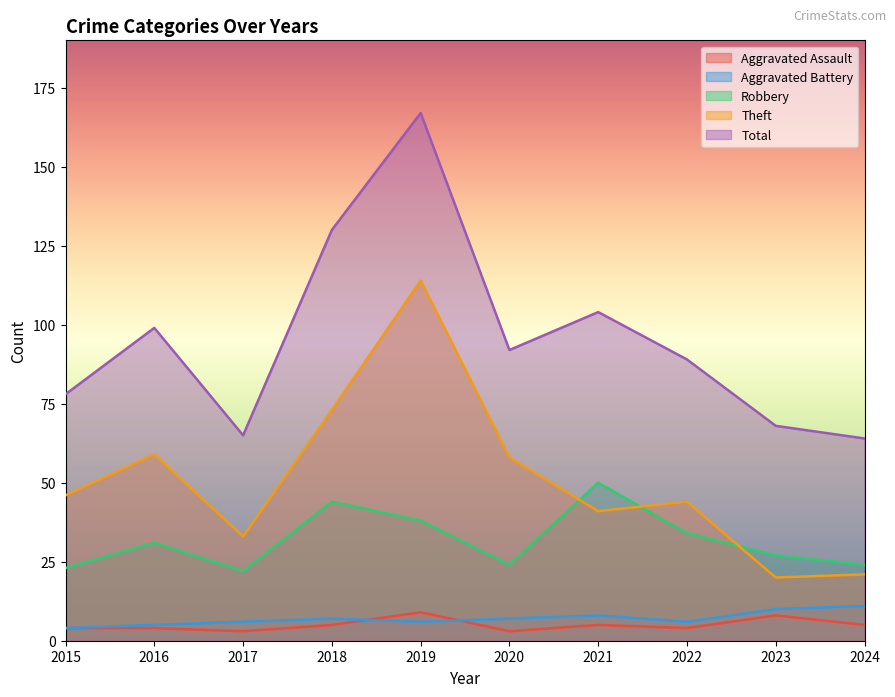

Between 2017 and 2024, which series saw the biggest shift?

Theft